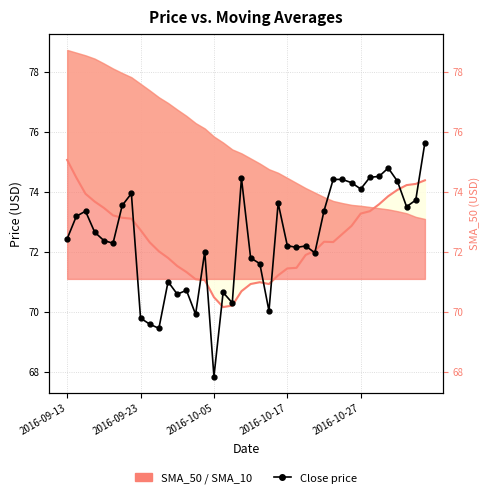

What is the difference between the highest and lowest values at 19?

3.8